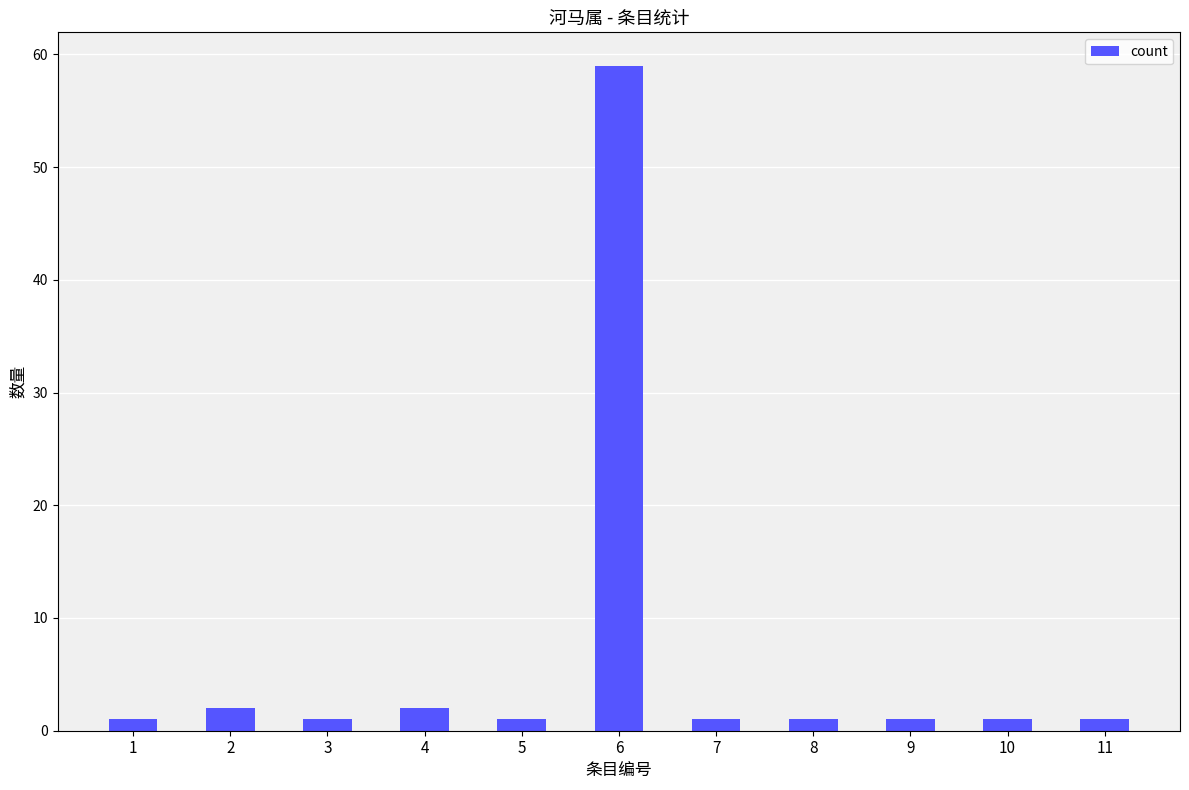

Which label corresponds to the largest value in the chart?

6